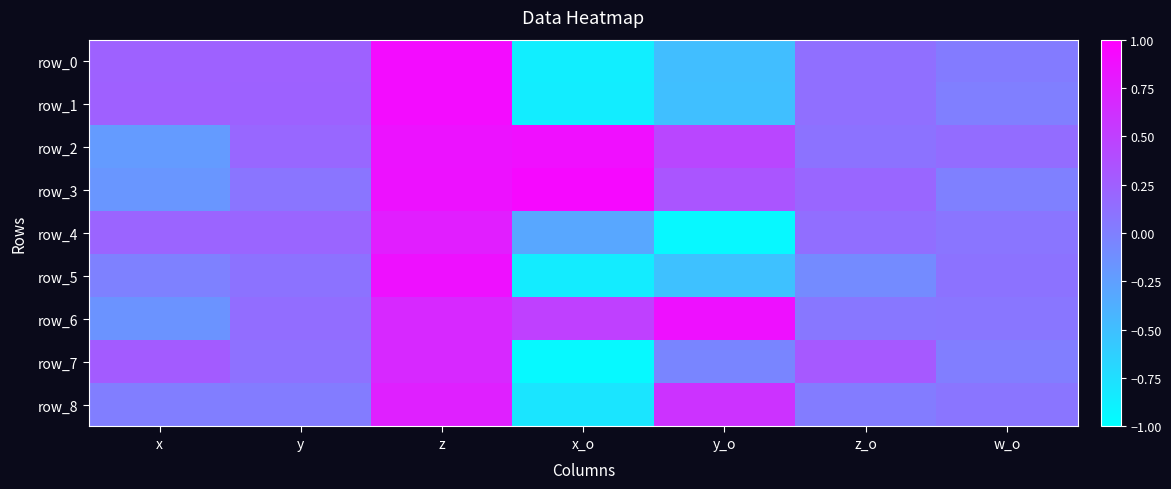

At how many categories does at least one series exceed 0?

7